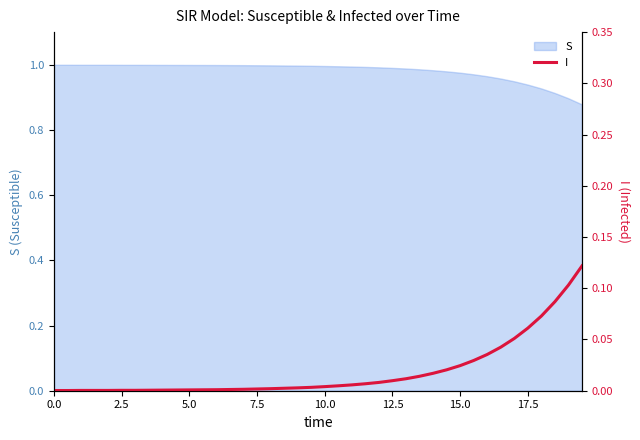

Reading left to right, list all the values displayed in this chart.

0.0	0.0	0.0	0.0	0.0	0.0	0.0	0.0	0.0	0.0	0.0	0.0	0.0	0.0	0.0	0.0	0.0	0.0	0.0	0.0	0.0	0.0	0.0	0.0	0.0	0.0	0.0	0.0	0.0	0.0	0.0	0.0	0.0	0.0	0.1	0.1	0.1	0.1	0.1	0.1